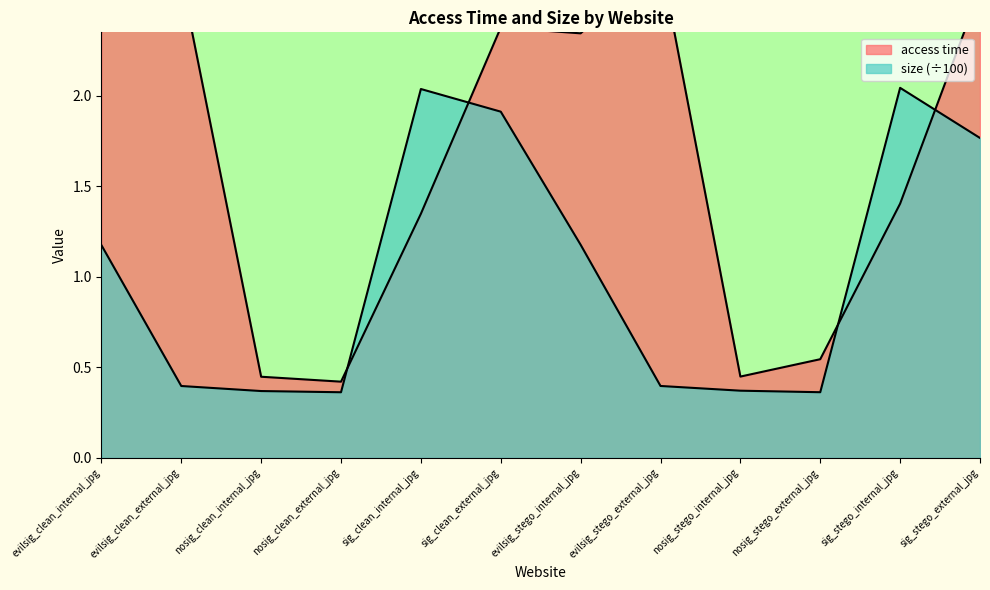

Which series has the largest total across all categories?

access time